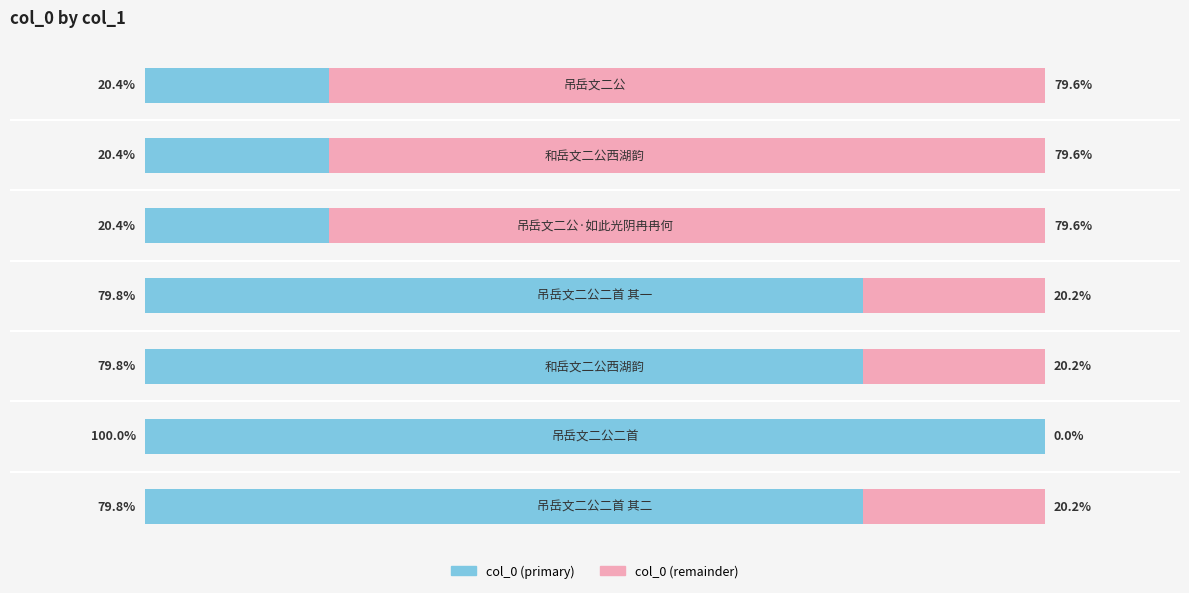

How many groups of bars are there?

7